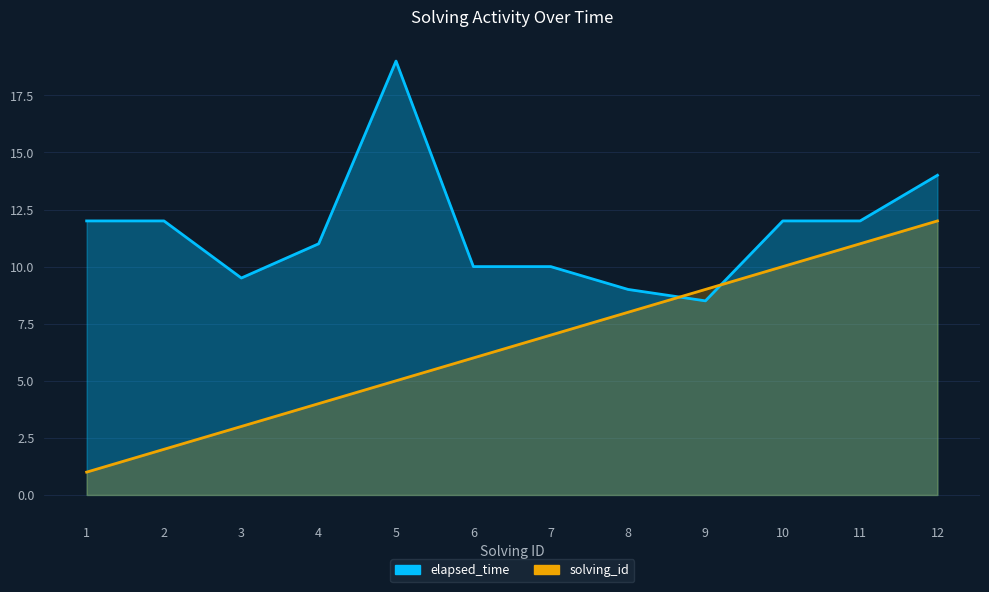

Between 8 and 10, which series saw the biggest shift?

elapsed_time